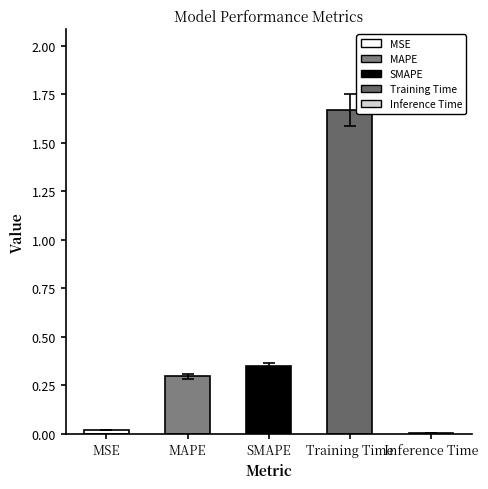

What position from the left is Training Time?

4